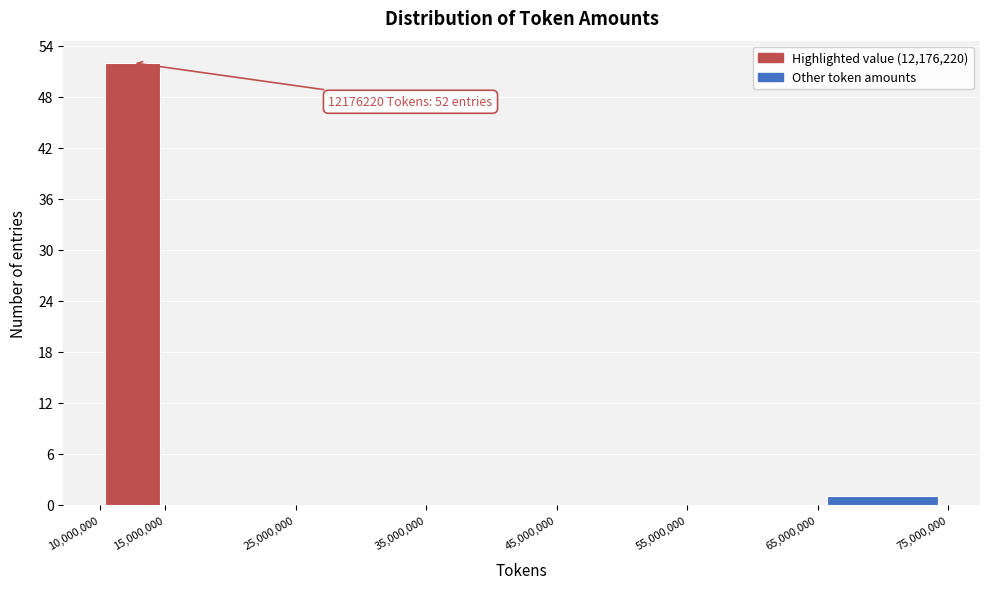

Which range on the x-axis has the tallest bar?

10,000,000 to 15,000,000